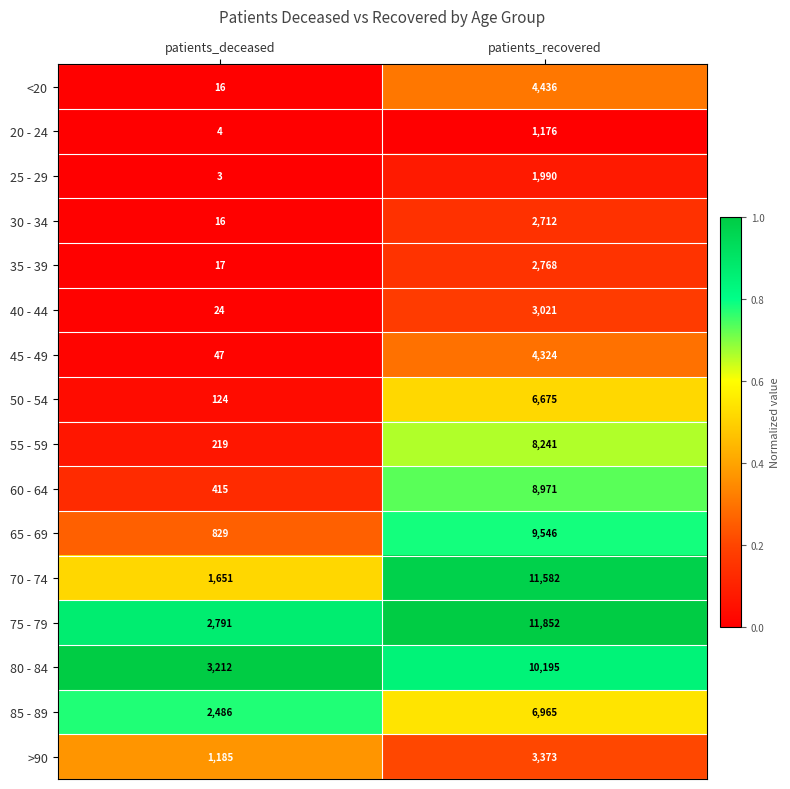

Which series has the largest total across all categories?

75 - 79